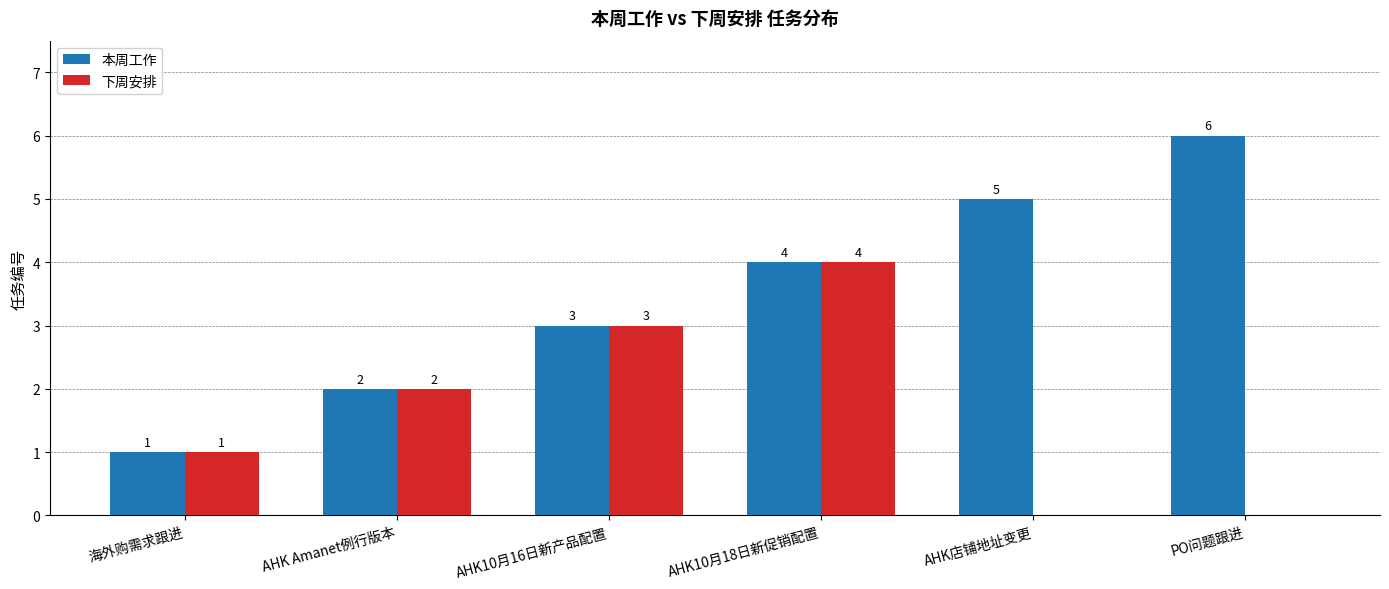

What is the total value across all series at PO问题跟进?

6